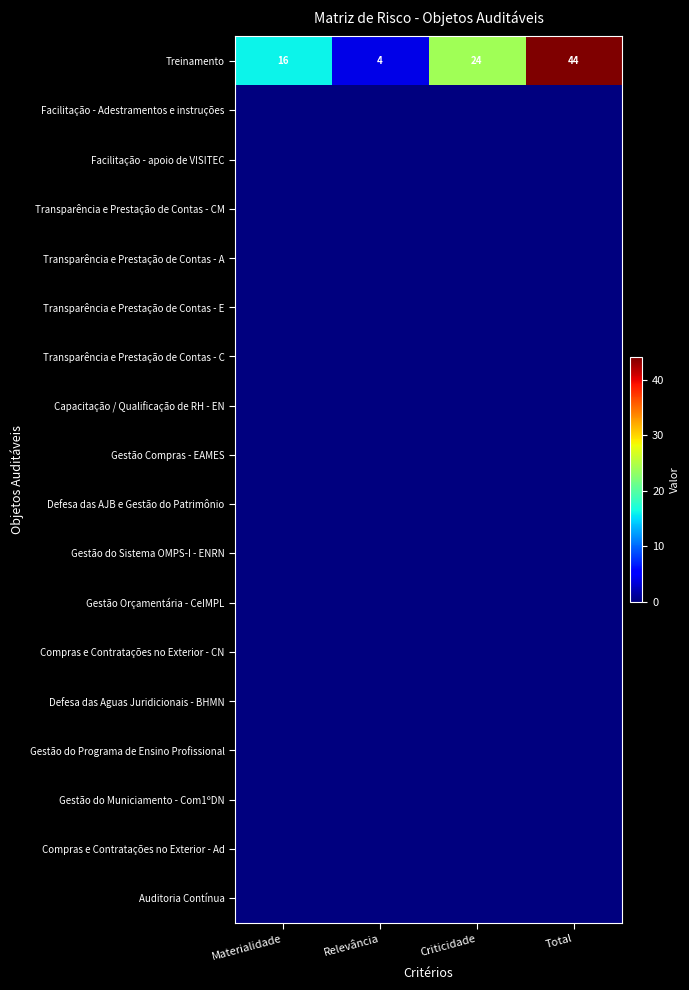

What is the difference between the maximum and second lowest values in the Treinamento series?

28